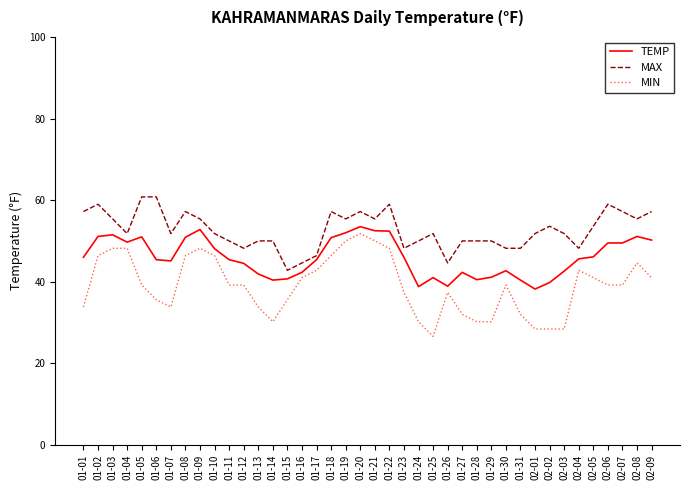

What position from the left is 01-14?

14